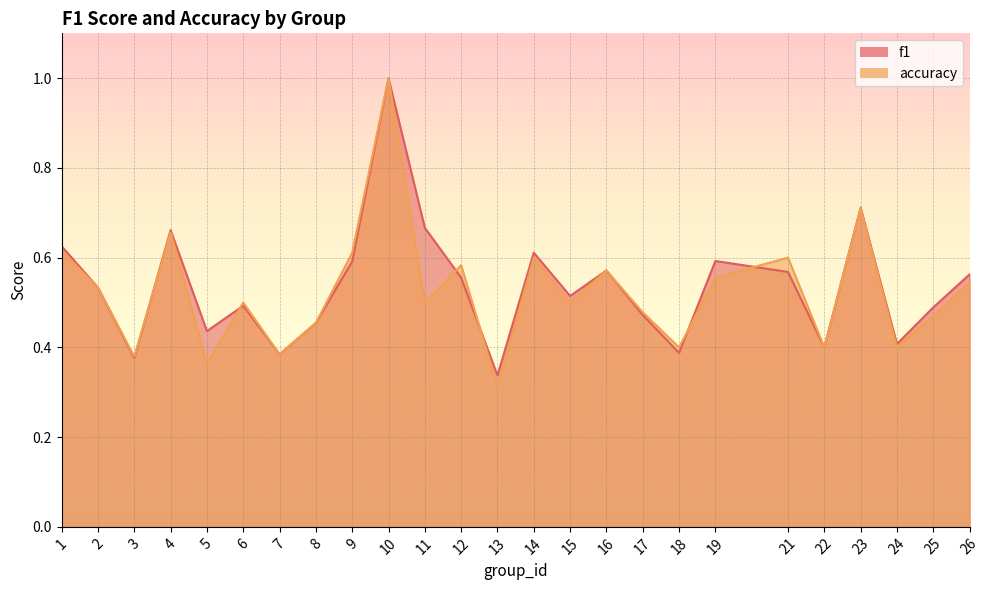

The f1 series shows 0.1 at 15. True or false?

False